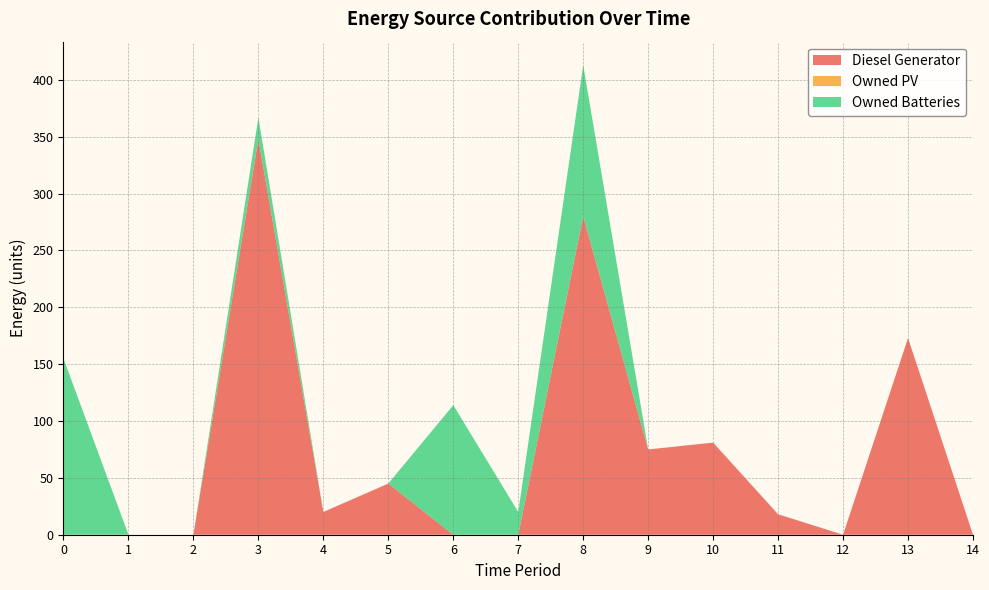

Reading left to right, what are all the values shown in this chart?

Diesel Generator: 0=0.0	1=0.0	2=0.0	3=348.0	4=20.0	5=45.0	6=0.0	7=0.0	8=280.0	9=75.0	10=81.0	11=18.0	12=0.0	13=173.0	14=0.0
Owned PV: 0=0.0	1=0.0	2=0.0	3=0.0	4=0.0	5=0.0	6=0.0	7=0.0	8=0.0	9=0.0	10=0.0	11=0.0	12=0.0	13=0.0	14=0.0
Owned Batteries: 0=155.0	1=0.0	2=0.0	3=19.0	4=0.0	5=0.0	6=114.0	7=20.0	8=133.0	9=0.0	10=0.0	11=0.0	12=0.0	13=0.0	14=0.0